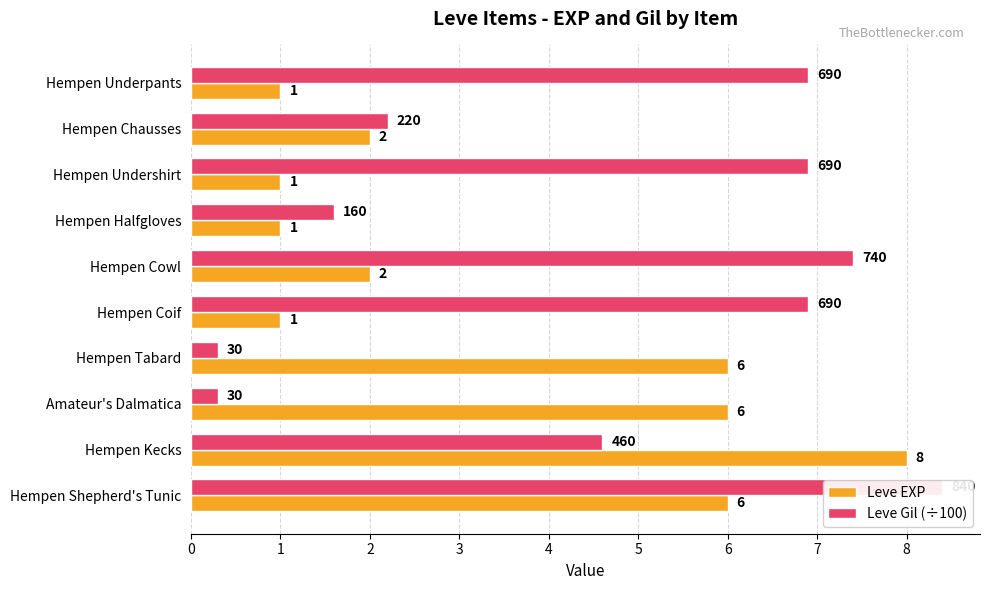

Between Hempen Kecks and Hempen Undershirt, which is larger?

Hempen Kecks